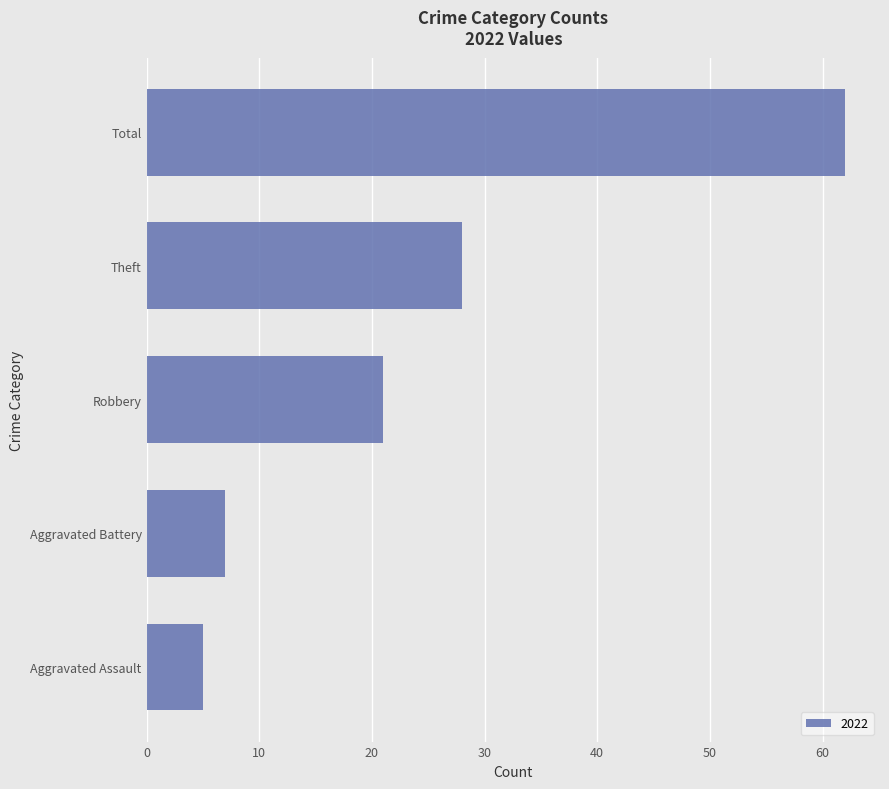

What is the average value?

25